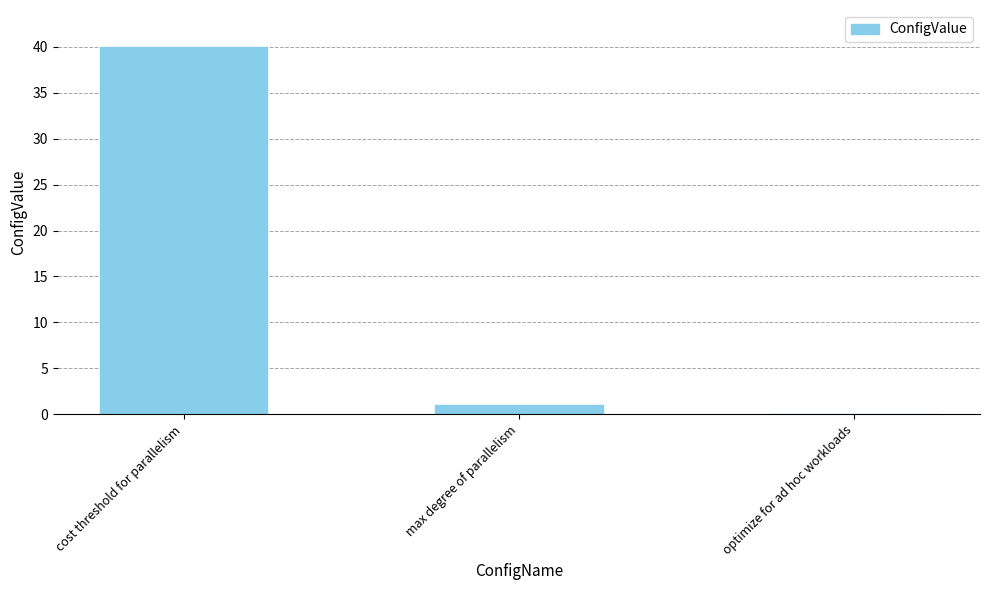

Between cost threshold for parallelism and optimize for ad hoc workloads, which is larger?

cost threshold for parallelism